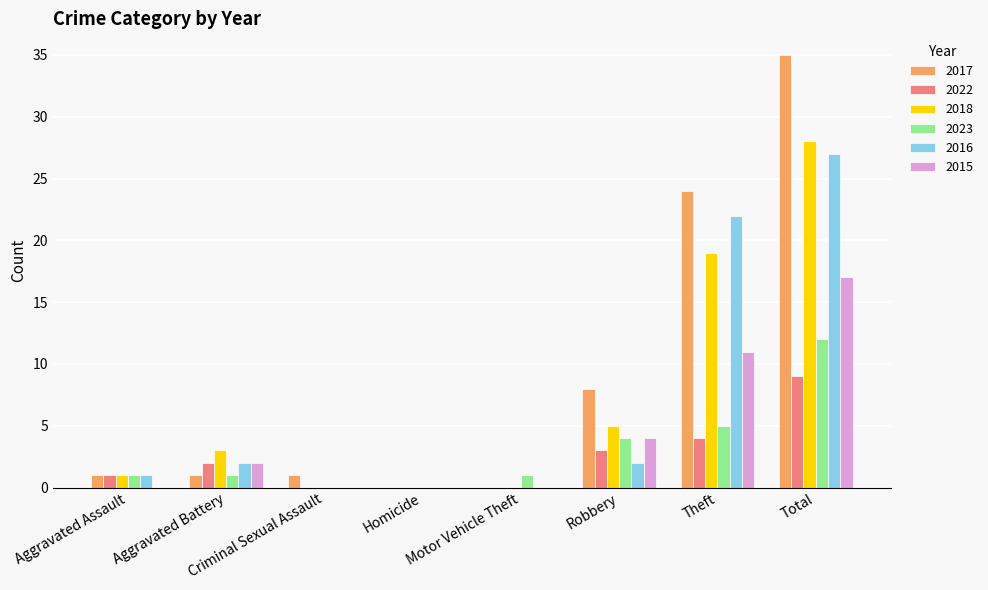

Which category has the highest value across all series?

Total